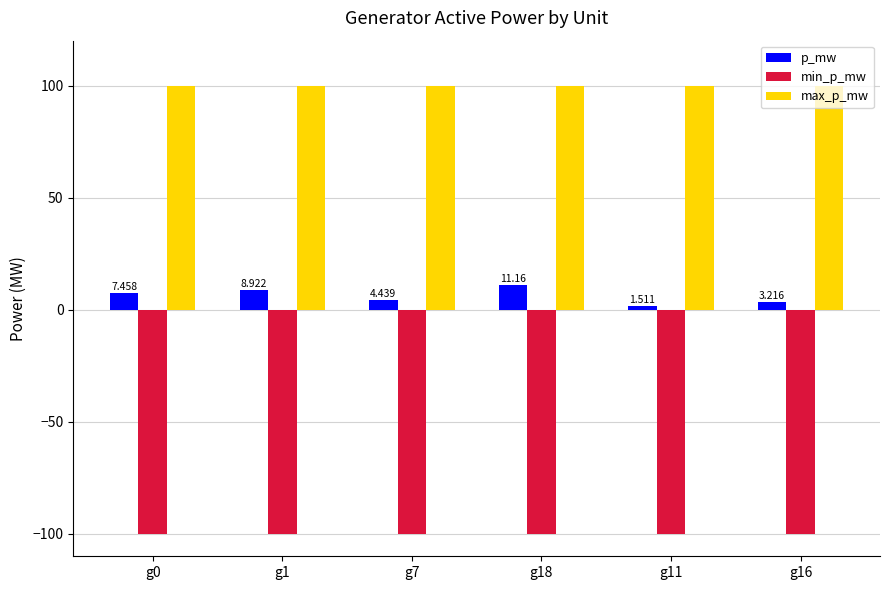

Which series changed the most between g0 and g11?

p_mw